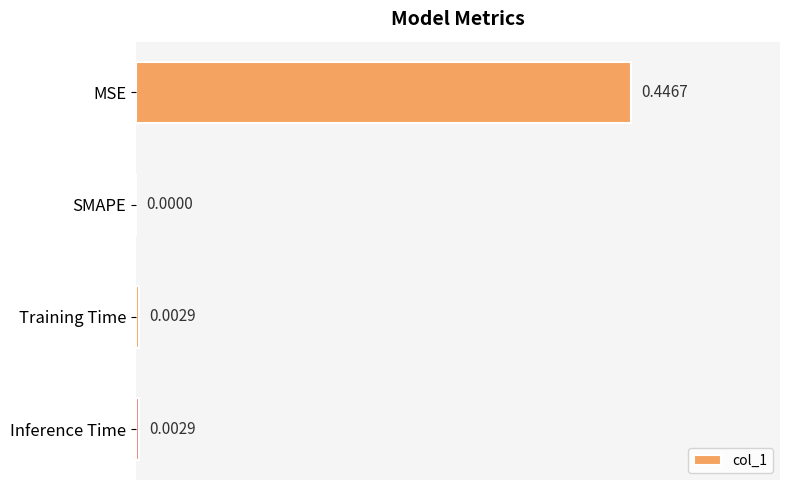

Where is the data nearest to the value 0?

SMAPE